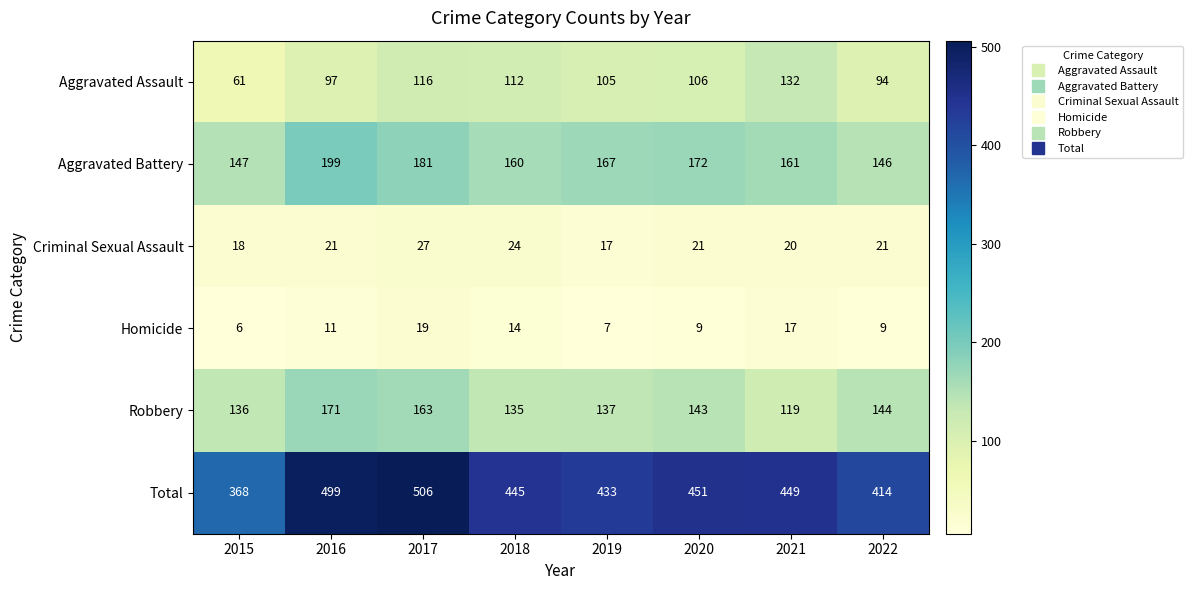

The value of Aggravated Assault at 2017 is 167. True or false?

False